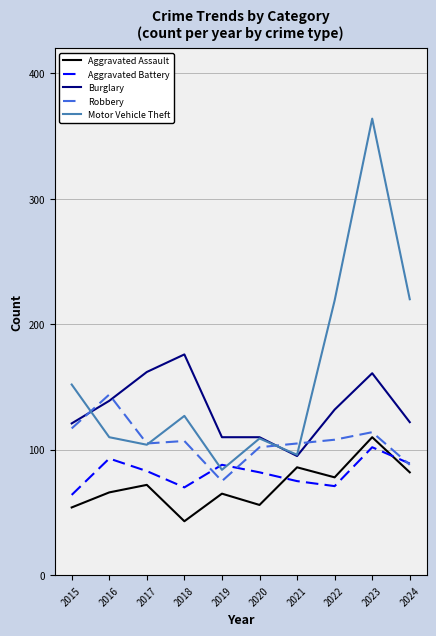

Which series changed the most between 2016 and 2023?

Motor Vehicle Theft